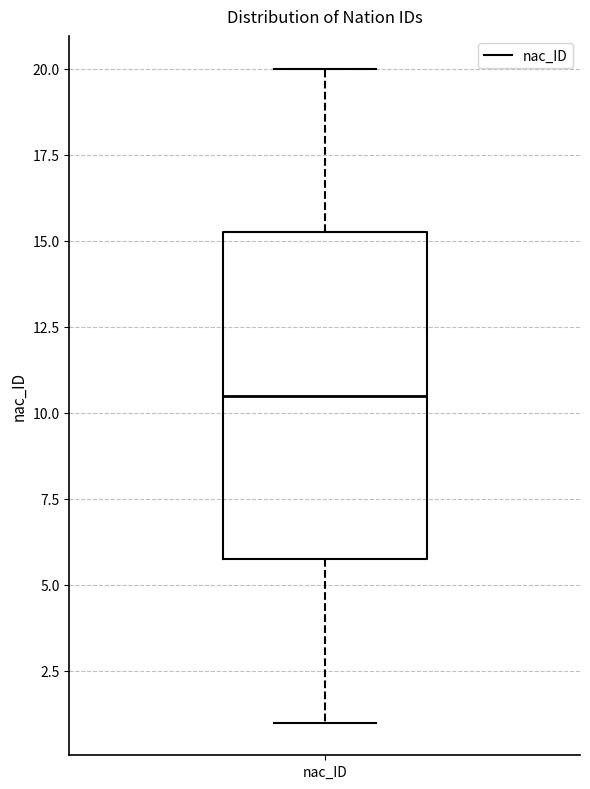

Transcribe this box plot: give where the median line is, the range the box spans, and where the two whiskers end, as read against the y-axis. The values are not printed on the chart, so give them approximately, as read against the axis.

median 10.5, box 6.0 to 15.5, whiskers 1.0 to 20.0